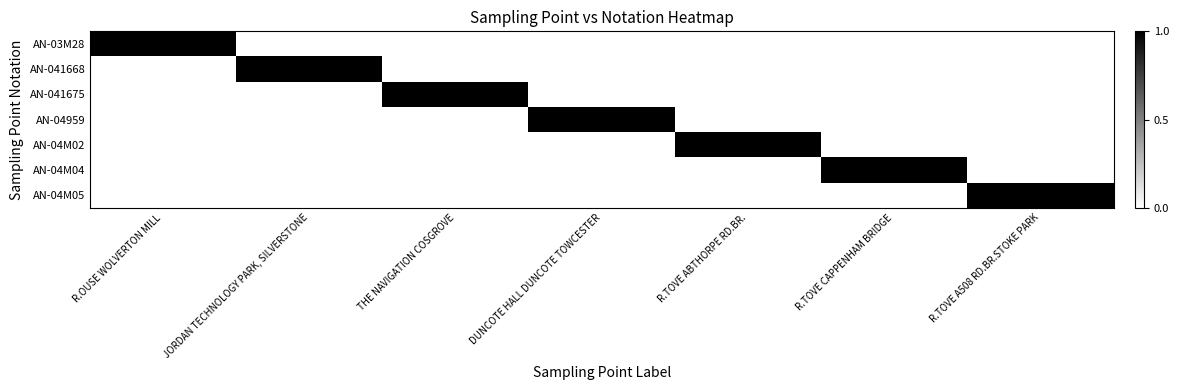

At R.TOVE ABTHORPE RD.BR., list the series in order from largest to smallest.

AN-04M02, AN-03M28, AN-041668, AN-041675, AN-04959, AN-04M04, AN-04M05